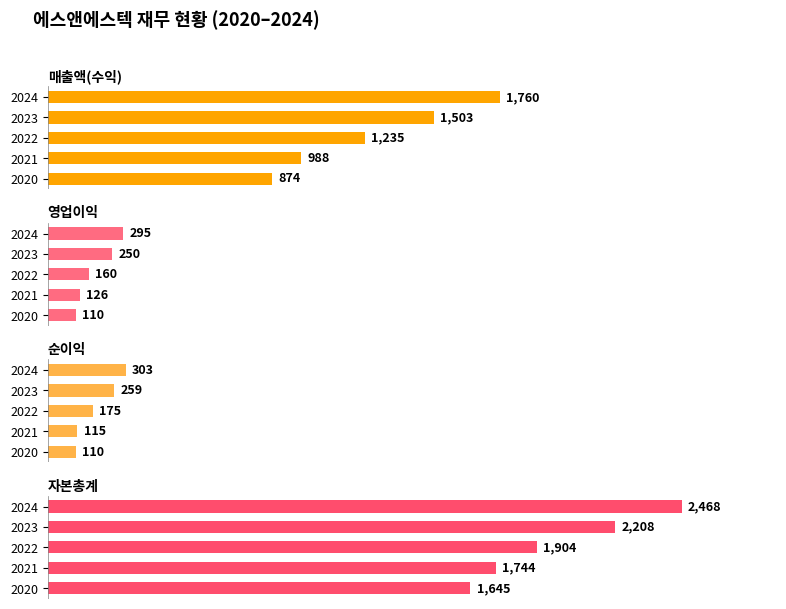

Read the 영업이익 value at 2022.

160